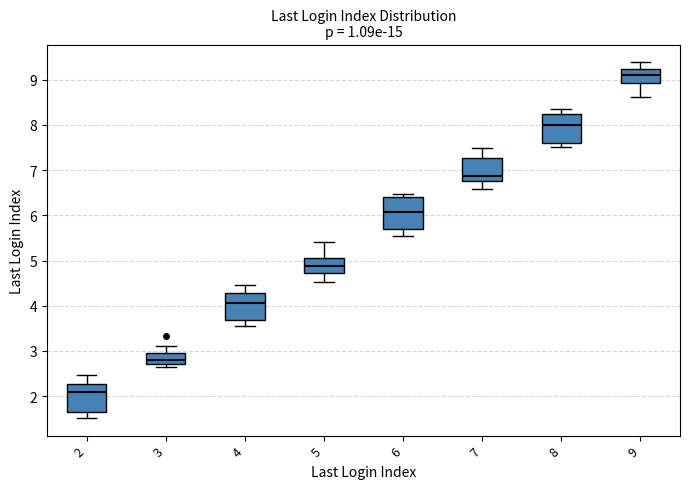

Where does the upper whisker of the box at x = 8 end on the y-axis? The values are not printed on the chart, so give them approximately, as read against the axis.

8.4